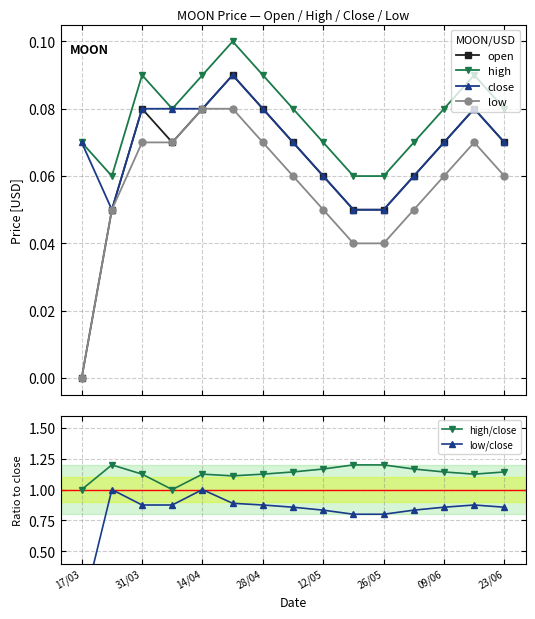

Does the chart display data point markers on the line(s)?

Yes